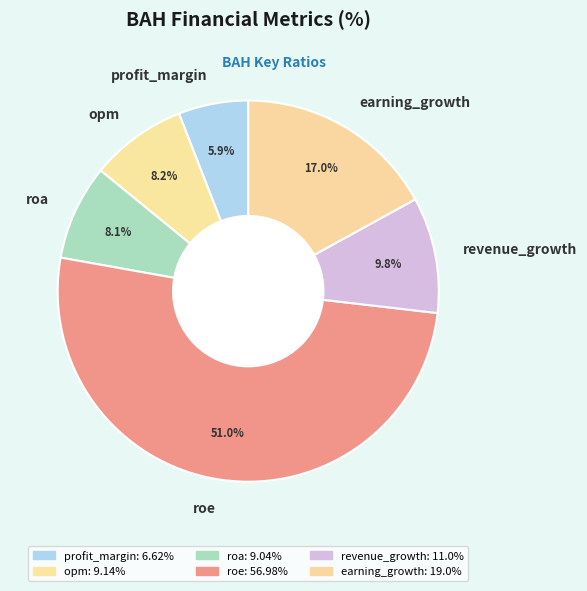

How many slices are in this pie chart?

6